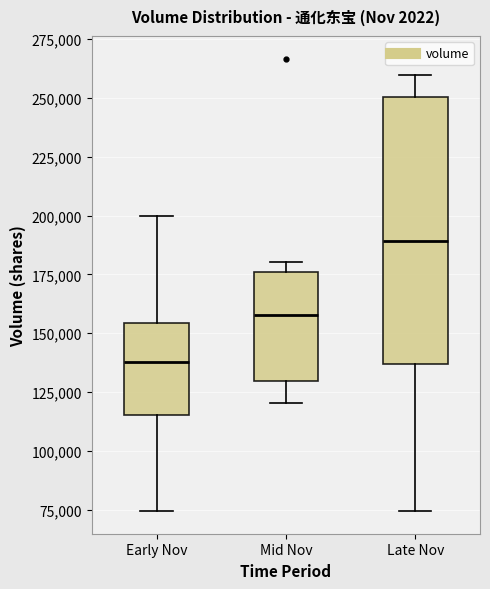

Reading left to right, read every box against the y-axis: the position of its median line, the range the box covers, and the ends of its whiskers. The values are not printed on the chart, so give them approximately, as read against the axis.

Early Nov: median 140000, box 115000 to 155000, whiskers 75000 to 200000
Mid Nov: median 160000, box 130000 to 175000, whiskers 120000 to 180000
Late Nov: median 190000, box 135000 to 250000, whiskers 75000 to 260000